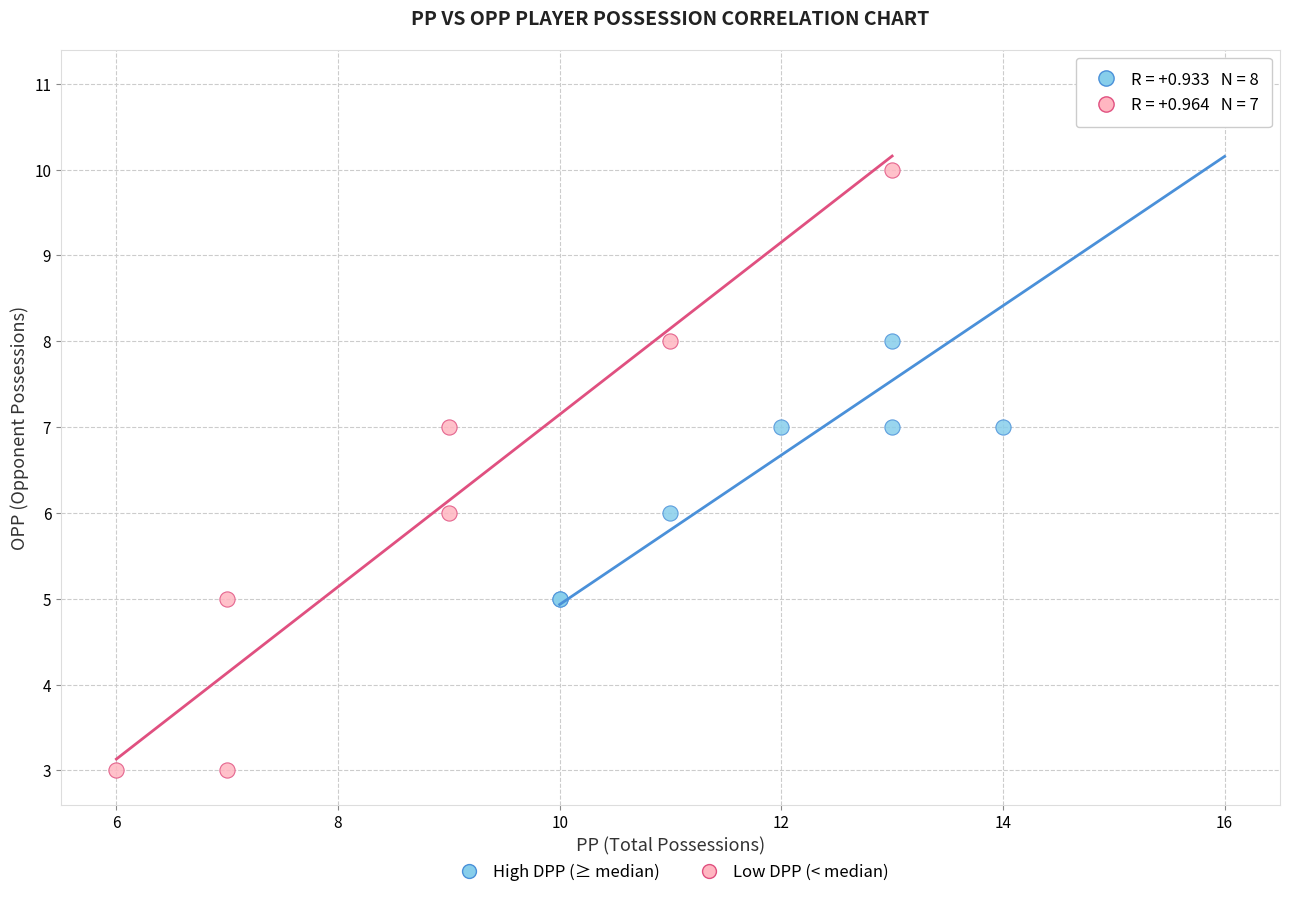

Which series has the largest Y range (max minus min)?

Low DPP (< median)